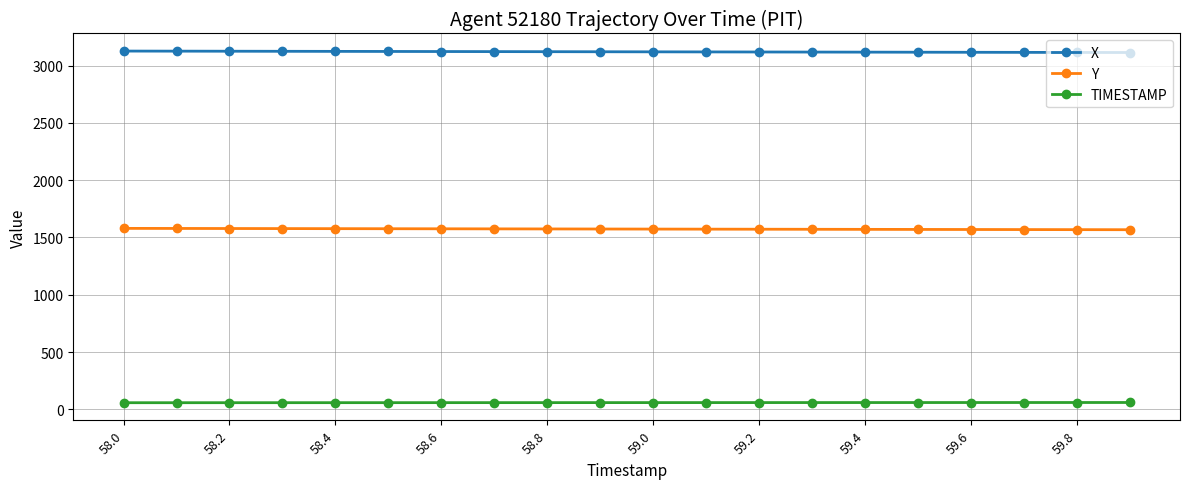

Which series has the largest total across all categories?

X